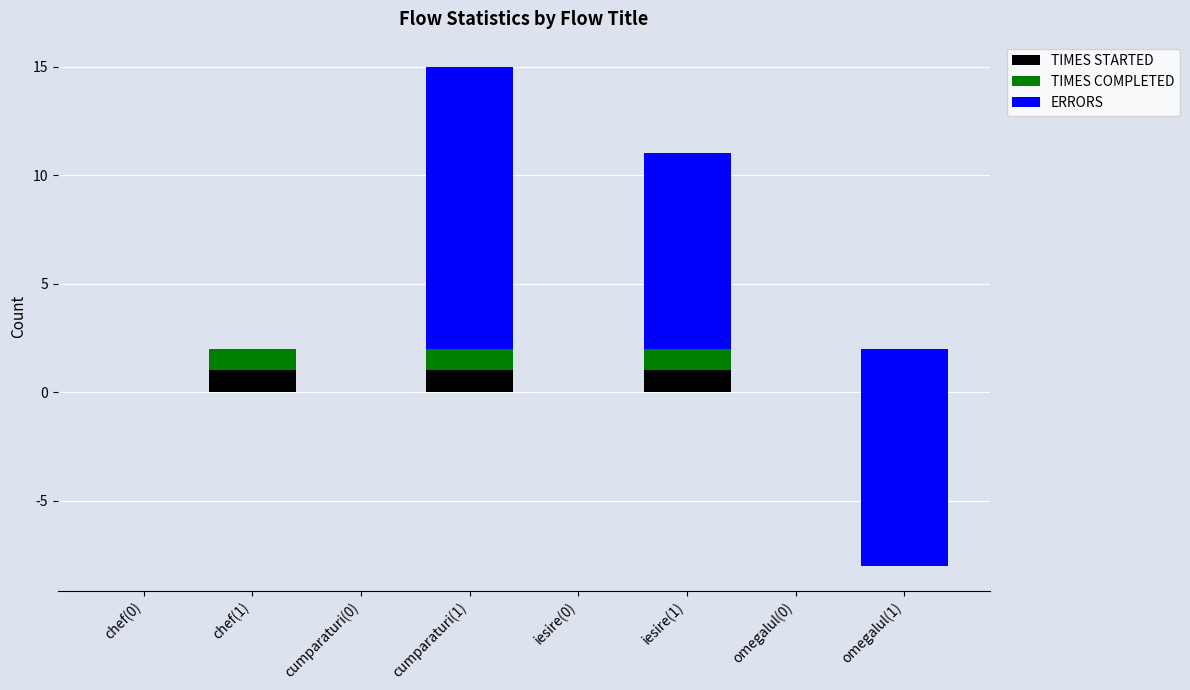

What are all the series names shown in the legend?

TIMES STARTED, TIMES COMPLETED, ERRORS